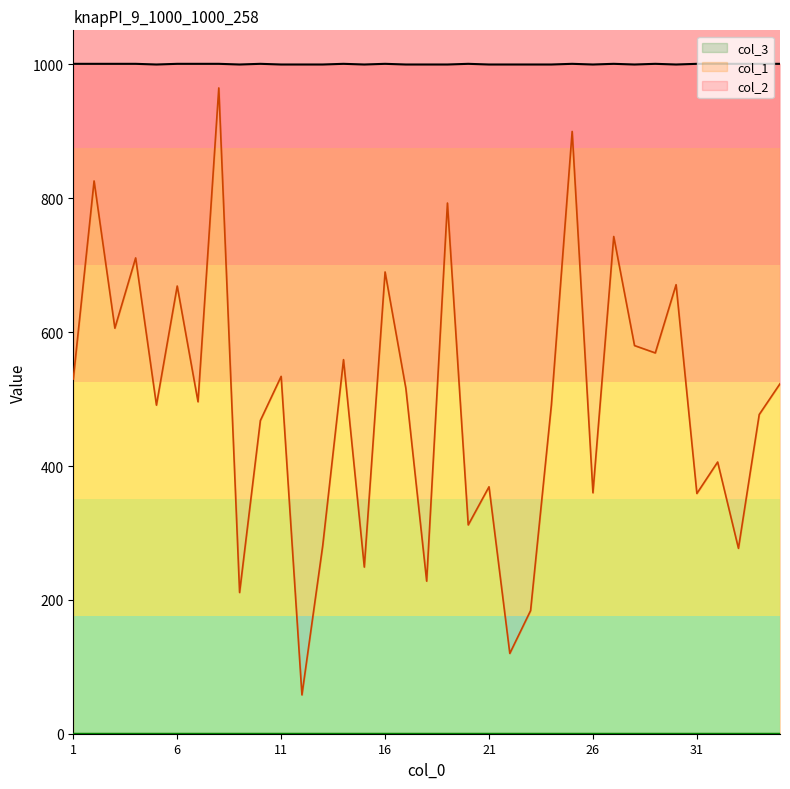

List the labels in order of col_2 value, largest first.

1, 2, 3, 4, 6, 7, 8, 10, 14, 16, 20, 25, 27, 29, 31, 32, 33, 34, 35, 5, 9, 11, 12, 13, 15, 17, 18, 19, 21, 22, 23, 24, 26, 28, 30